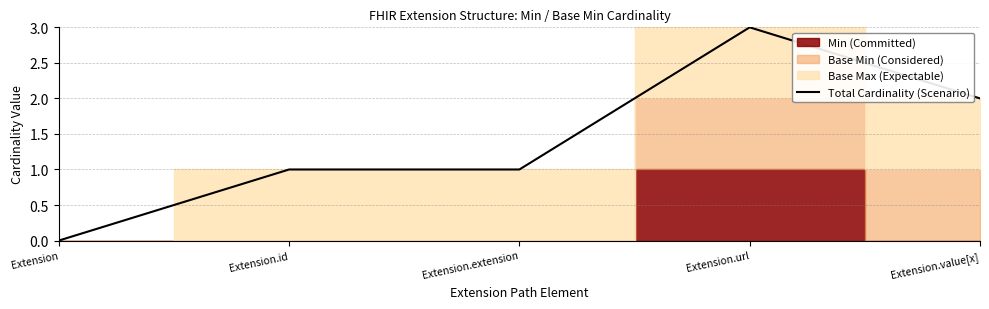

List the labels in order of value, smallest first.

Extension, Extension.id, Extension.extension, Extension.value[x], Extension.url